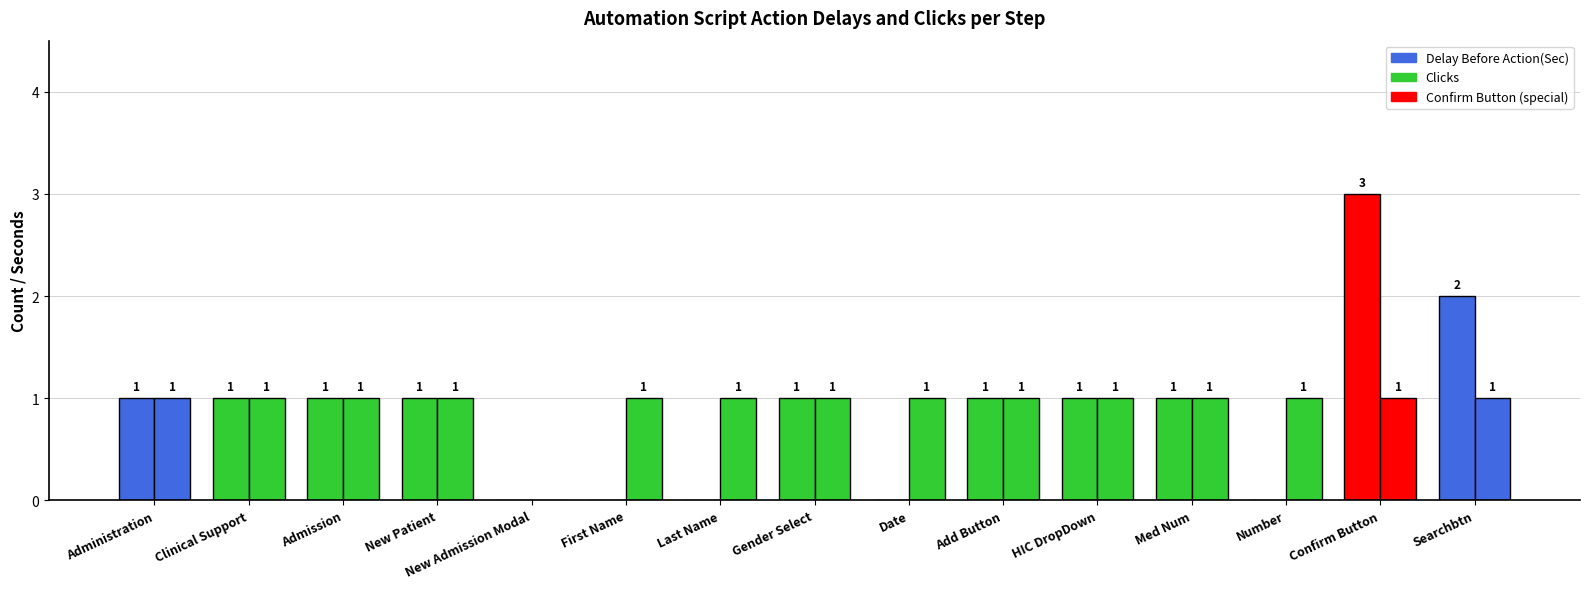

Between New Patient and HIC DropDown, which is larger?

New Patient